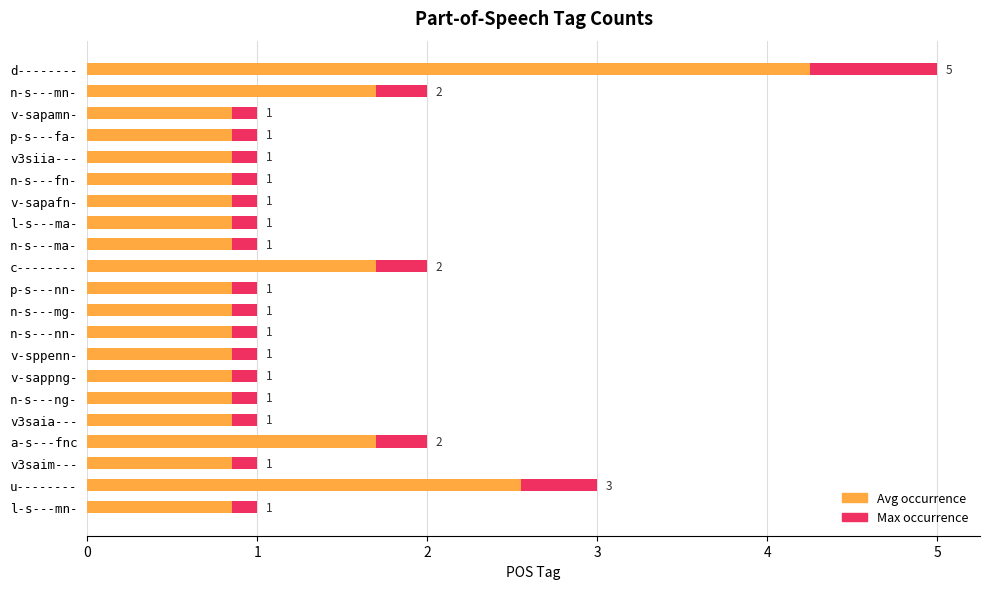

What is the value of the Count (avg_color) bar at the 14th from the left?

0.8